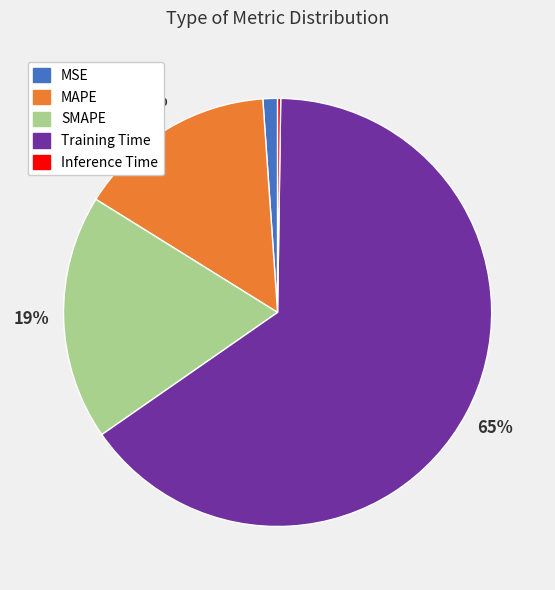

The MAPE slice represents 15% of the pie. True or false?

True